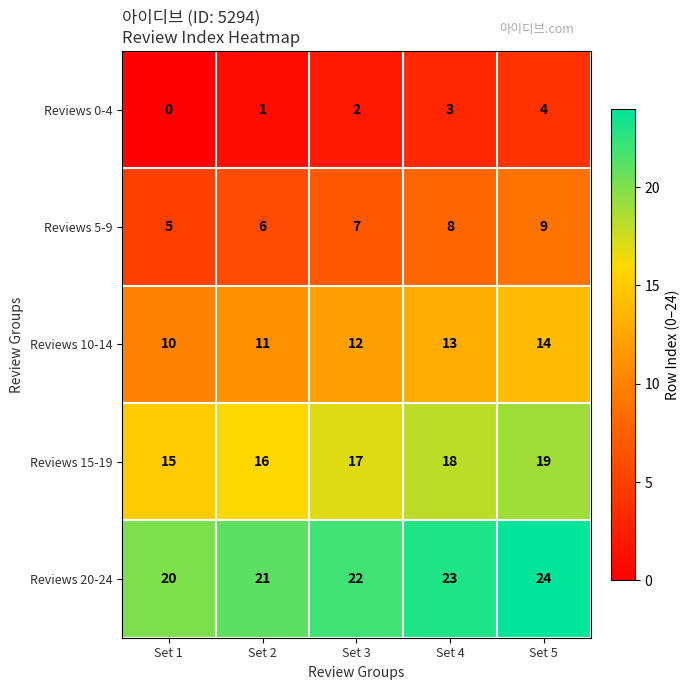

How many Reviews 10-14 values are between 11 and 13?

3